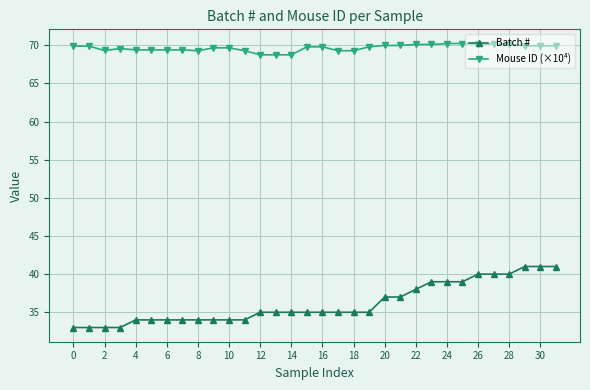

List the series in order of their peak value, lowest first.

Batch #, Mouse ID (×10⁴)